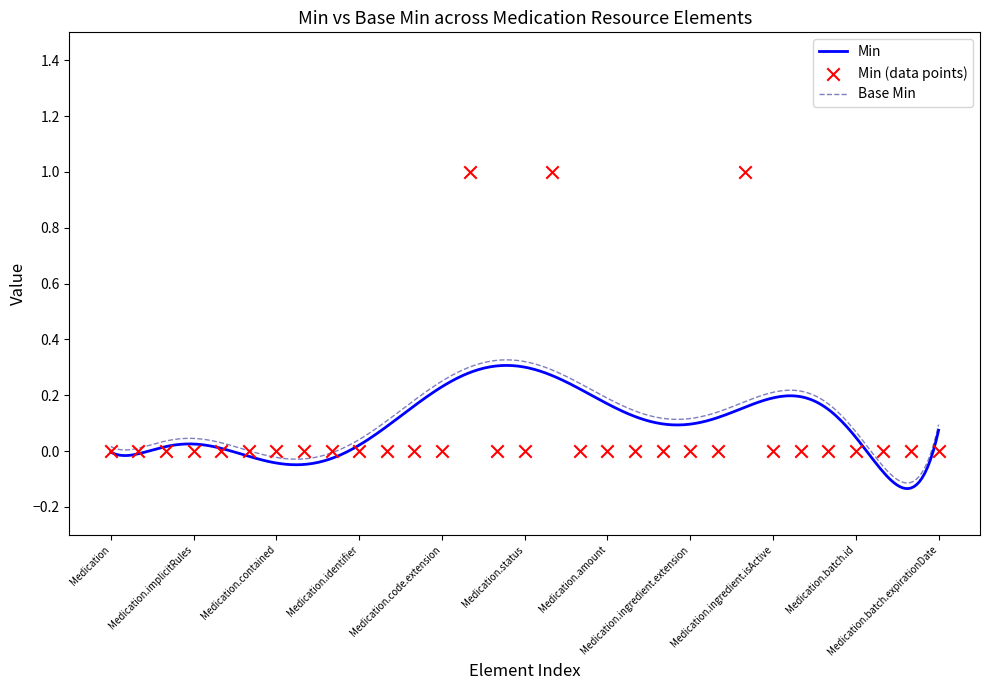

Which has a higher value, Medication.code or Medication.code.id?

Medication.code